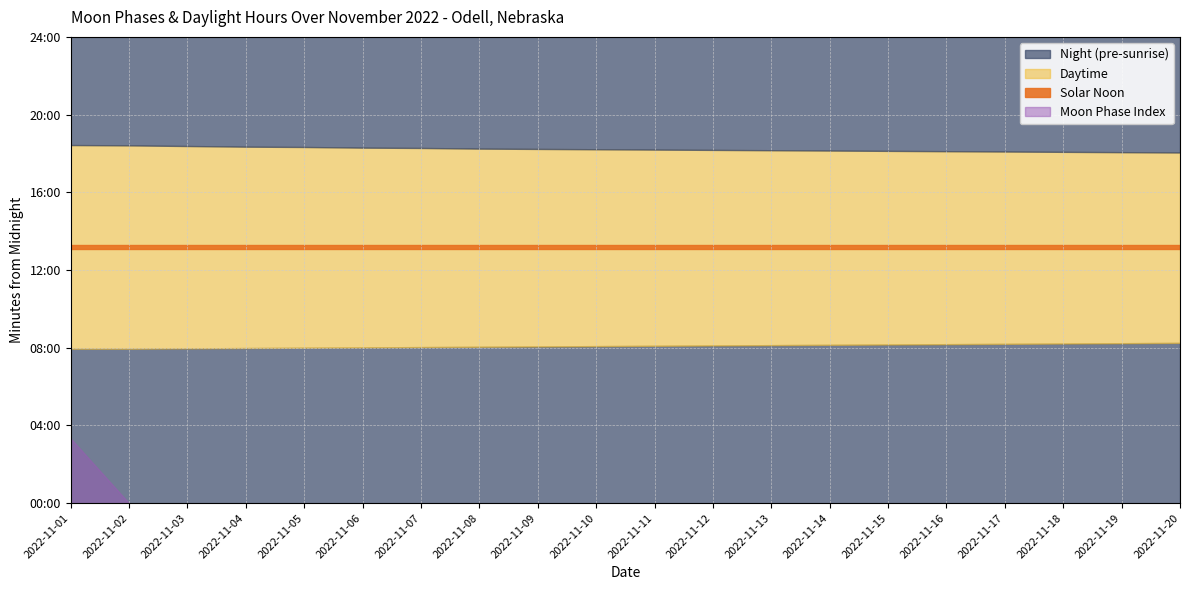

How many values are above zero?

1